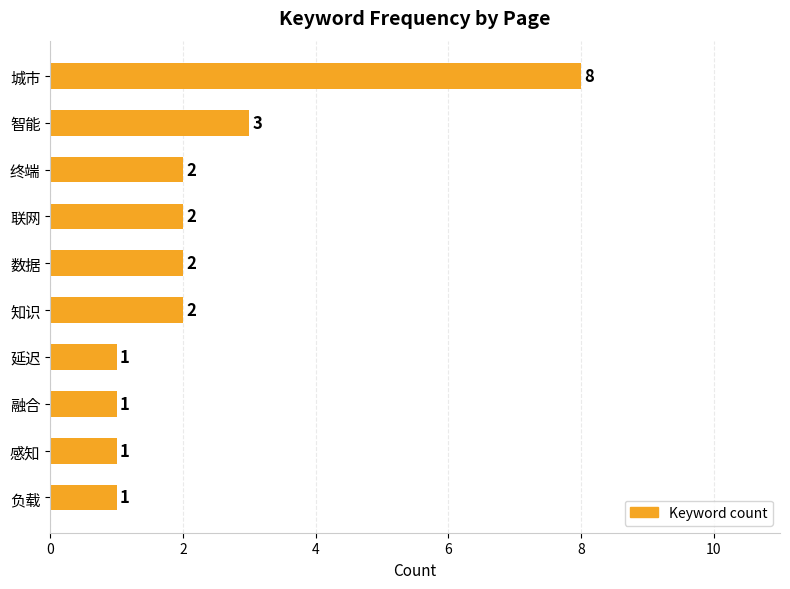

The chart shows a value of 2 at 知识. True or false?

True